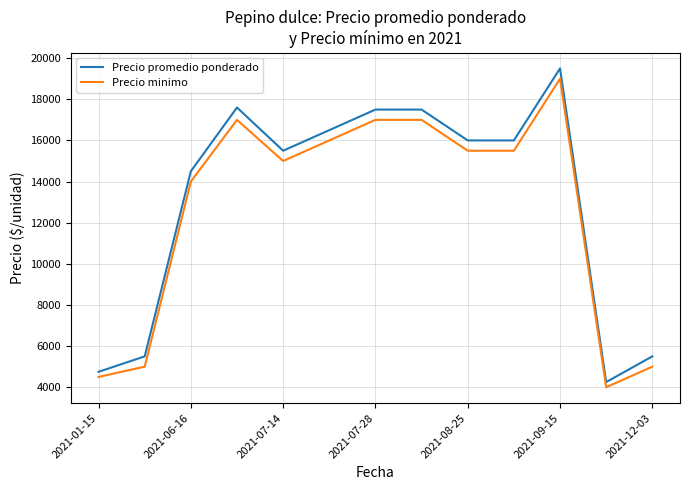

What is the smallest value displayed?

4000